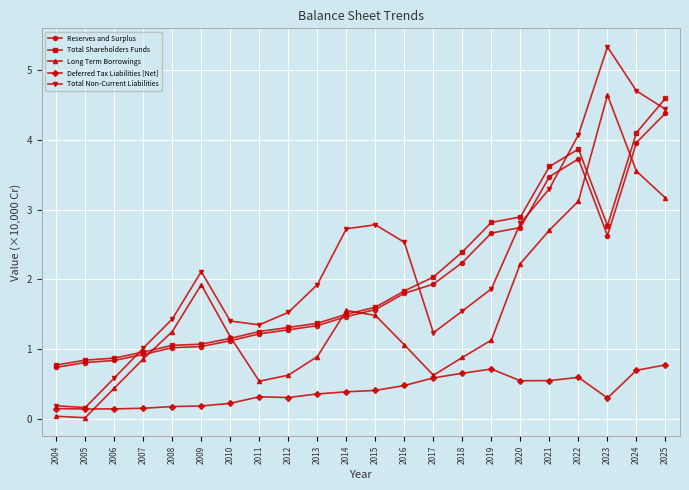

In Long Term Borrowings, how many points are lower than both neighbors (excluding endpoints)?

3